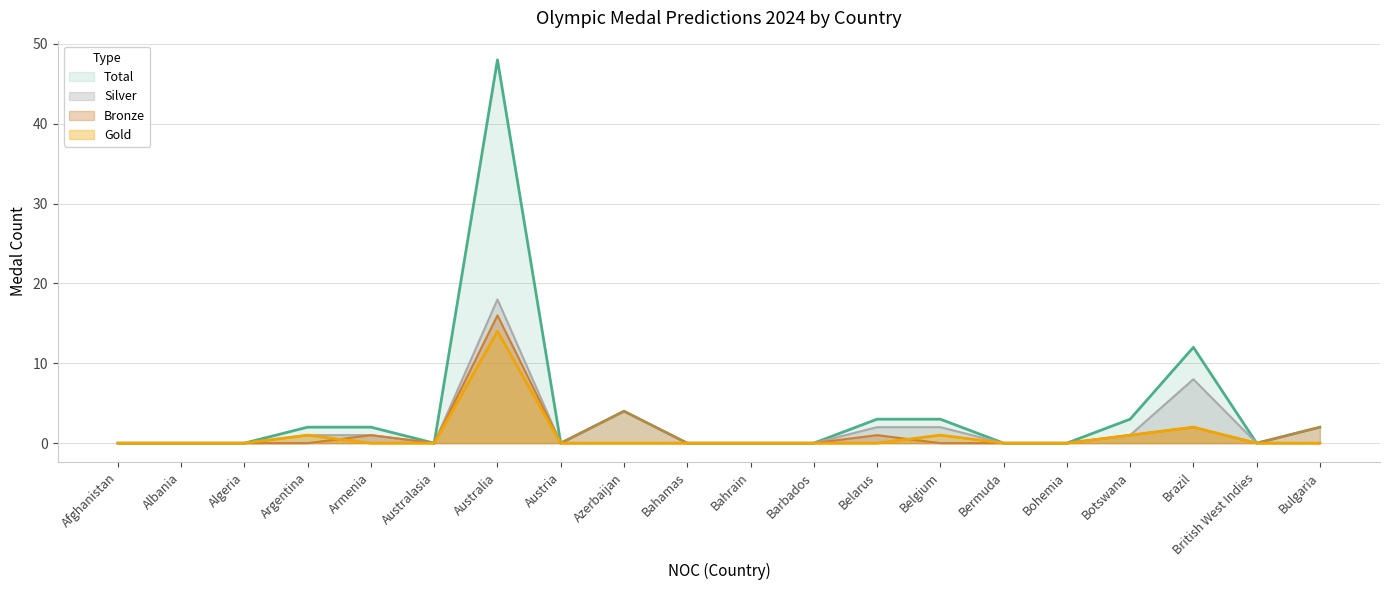

Reading right to left, list all the values displayed in this chart.

Gold: 0	0	2	1	0	0	1	0	0	0	0	0	0	14	0	0	1	0	0	0
Silver: 0	0	8	1	0	0	2	2	0	0	0	0	0	18	0	1	1	0	0	0
Bronze: 2	0	2	1	0	0	0	1	0	0	0	4	0	16	0	1	0	0	0	0
Total: 2	0	12	3	0	0	3	3	0	0	0	4	0	48	0	2	2	0	0	0